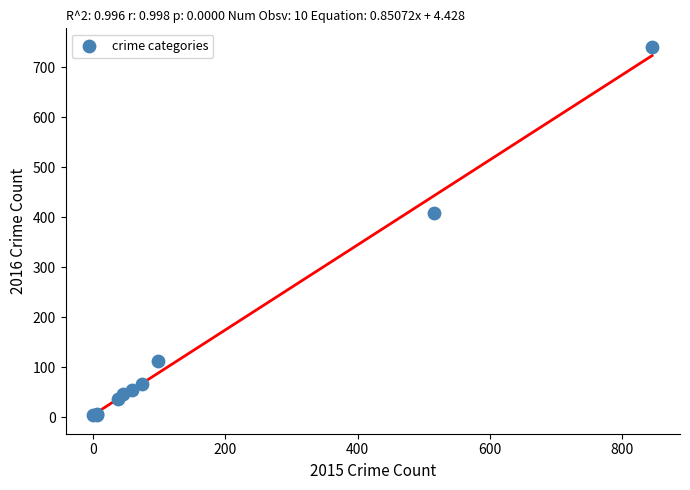

What Y value in the scatter plot is closest to 372?

409